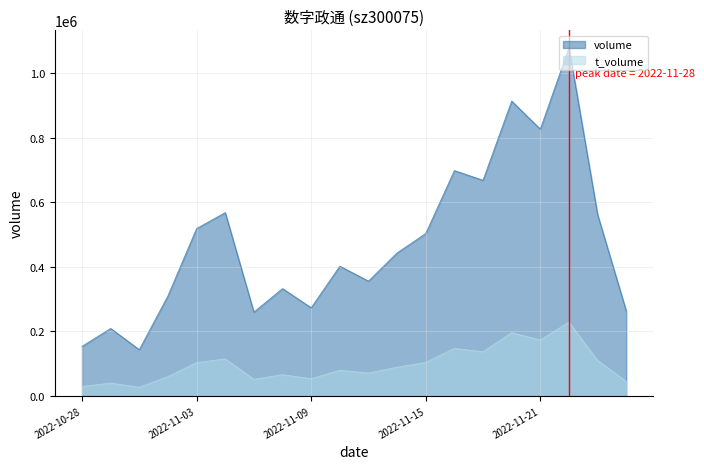

True or false: t_volume has a value of 14936 at 2022-11-09.

False